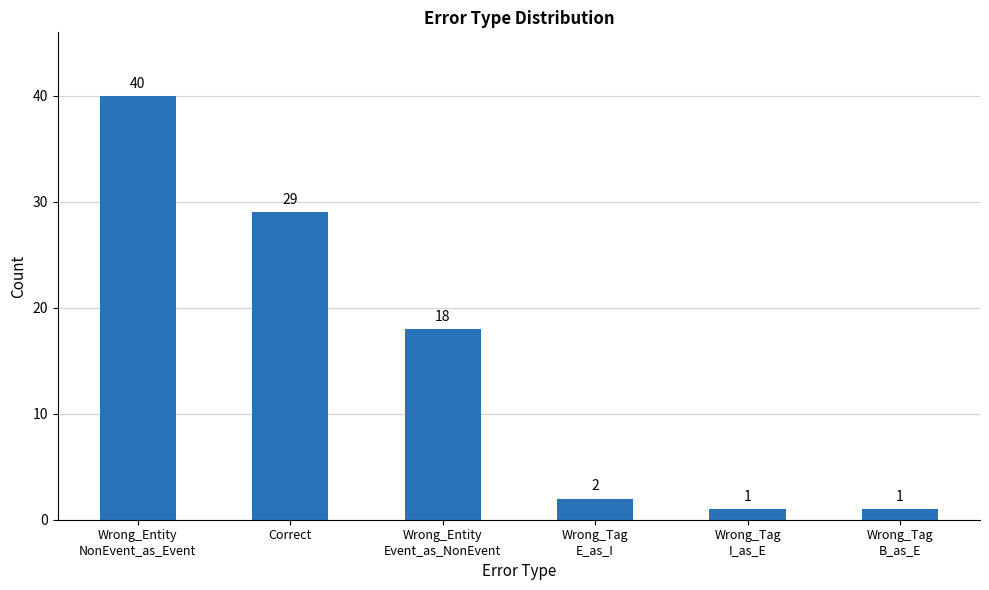

Where does the data first go above 18?

Wrong_Entity
NonEvent_as_Event